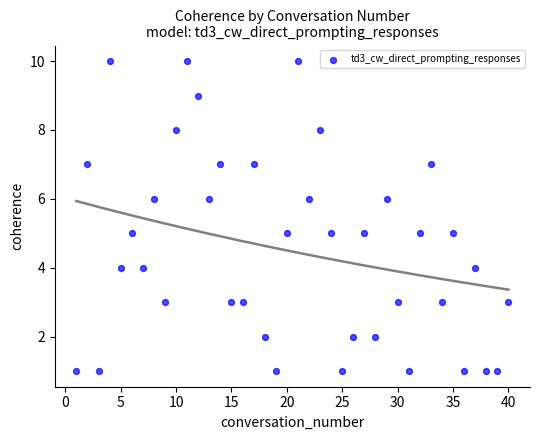

What is the range of Y values (max minus min)?

9